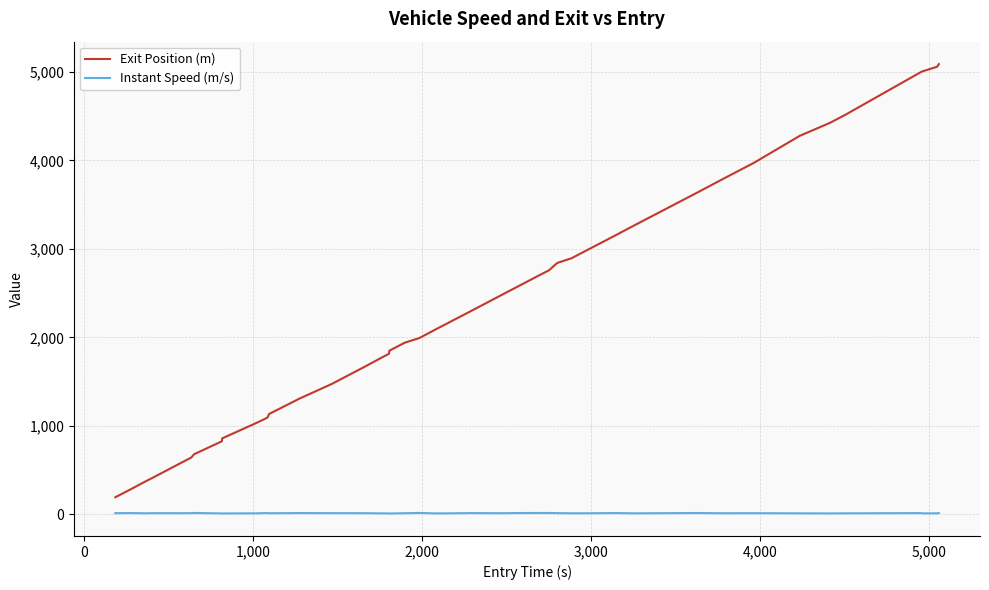

Rank the series by their average value, from highest to lowest.

Exit Position (m), Instant Speed (m/s)